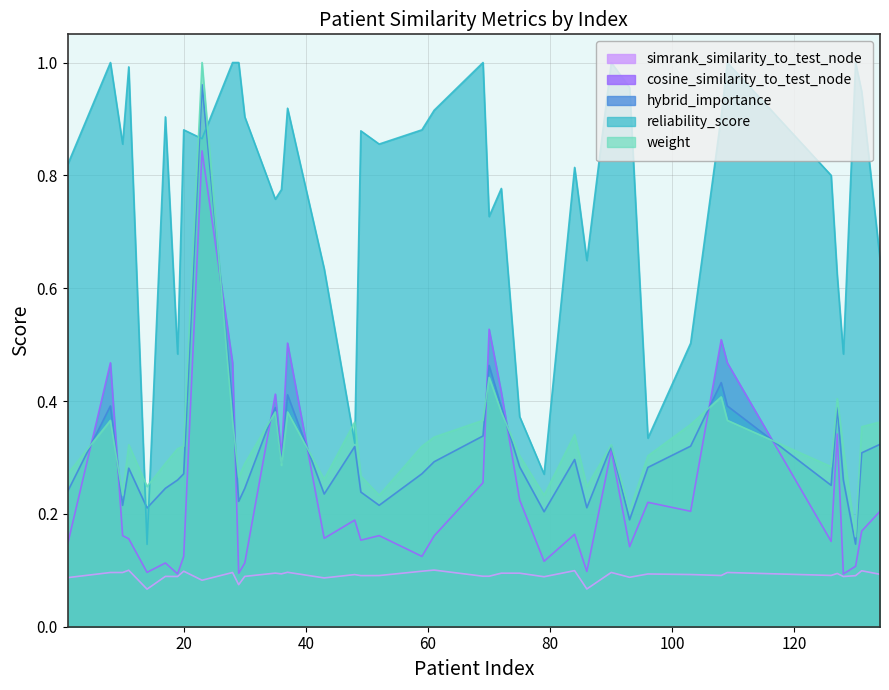

Reading left to right, transcribe all the data shown in this chart.

simrank_similarity_to_test_node: 0.1	0.1	0.1	0.1	0.1	0.1	0.1	0.1	0.1	0.1	0.1	0.1	0.1	0.1	0.1	0.1	0.1	0.1	0.1	0.1	0.1	0.1	0.1	0.1	0.1	0.1	0.1	0.1	0.1	0.1	0.1	0.1	0.1	0.1	0.1	0.1	0.1	0.1	0.1	0.1
cosine_similarity_to_test_node: 0.1	0.5	0.2	0.2	0.1	0.1	0.1	0.1	0.8	0.5	0.1	0.1	0.4	0.3	0.5	0.2	0.2	0.2	0.2	0.1	0.2	0.3	0.5	0.4	0.2	0.1	0.2	0.1	0.3	0.1	0.2	0.2	0.5	0.5	0.2	0.3	0.1	0.1	0.2	0.2
hybrid_importance: 0.2	0.4	0.2	0.3	0.2	0.2	0.3	0.3	1.0	0.4	0.2	0.2	0.4	0.3	0.4	0.2	0.3	0.2	0.2	0.3	0.3	0.3	0.5	0.4	0.3	0.2	0.3	0.2	0.3	0.2	0.3	0.3	0.4	0.4	0.3	0.4	0.3	0.1	0.3	0.3
reliability_score: 0.8	1.0	0.9	1.0	0.1	0.9	0.5	0.9	0.9	1.0	1.0	0.9	0.8	0.8	0.9	0.6	0.3	0.9	0.9	0.9	0.9	1.0	0.7	0.8	0.4	0.3	0.8	0.6	1.0	1.0	0.3	0.5	0.9	1.0	0.8	0.6	0.5	1.0	0.9	0.7
weight: 0.3	0.4	0.2	0.3	0.2	0.3	0.3	0.3	1.0	0.4	0.3	0.3	0.4	0.3	0.4	0.3	0.4	0.3	0.2	0.3	0.3	0.4	0.4	0.4	0.3	0.2	0.3	0.2	0.3	0.2	0.3	0.4	0.4	0.4	0.3	0.4	0.3	0.2	0.4	0.4